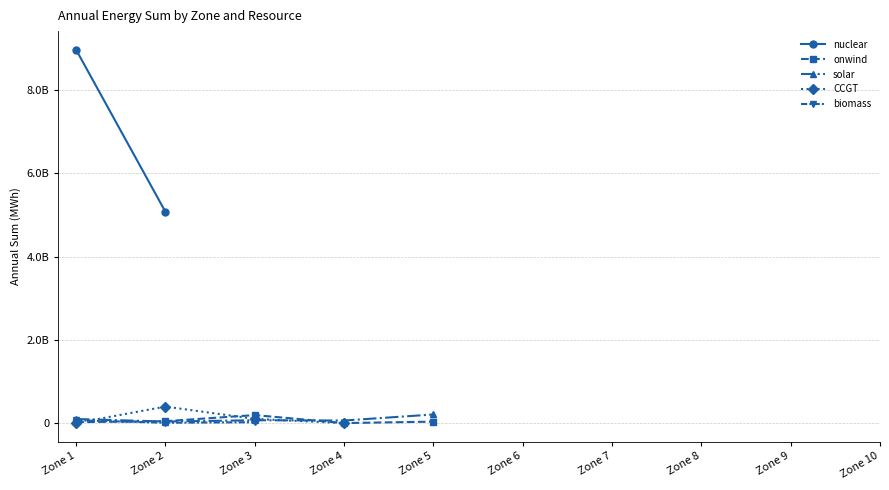

Is the value of onwind at Zone 6 greater than the value of CCGT at Zone 3?

No